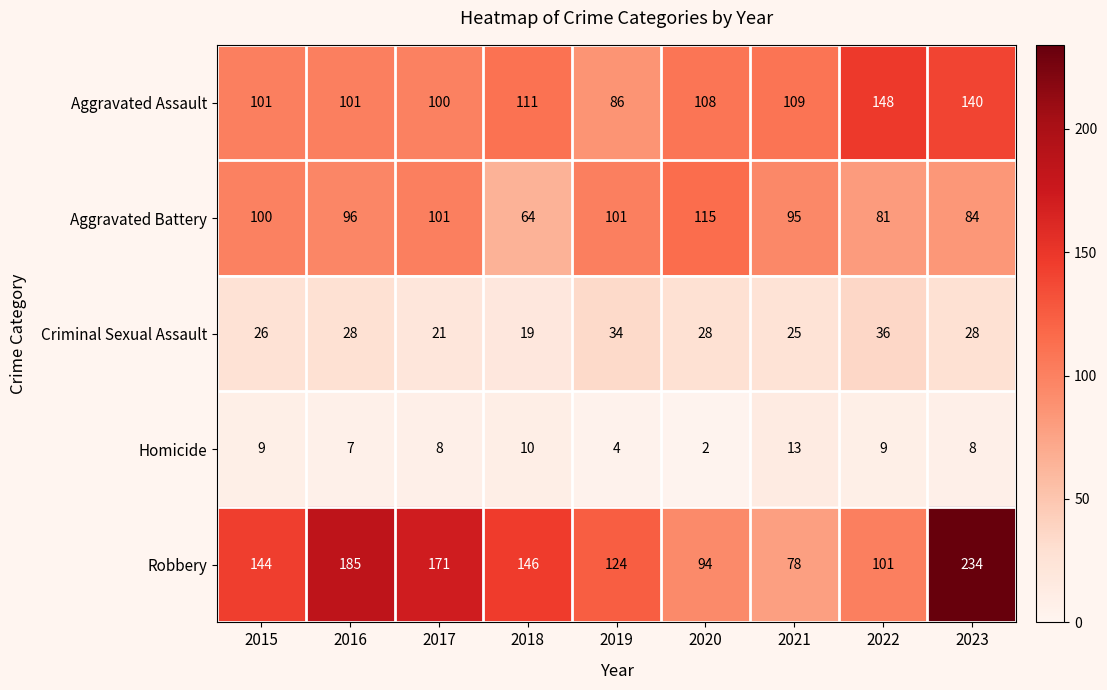

What is the sum of the Aggravated Battery values at 2020 and 2021?

210